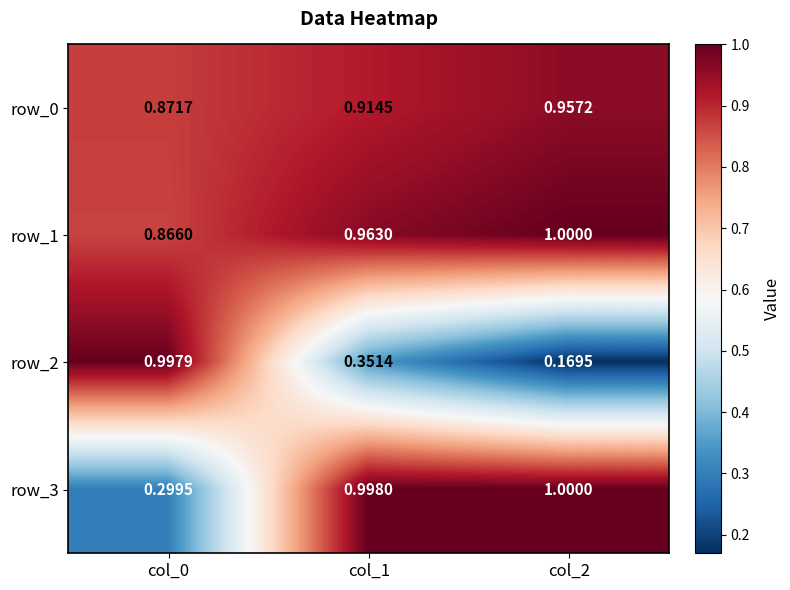

The value of row_2 at col_1 is 0.1. True or false?

False